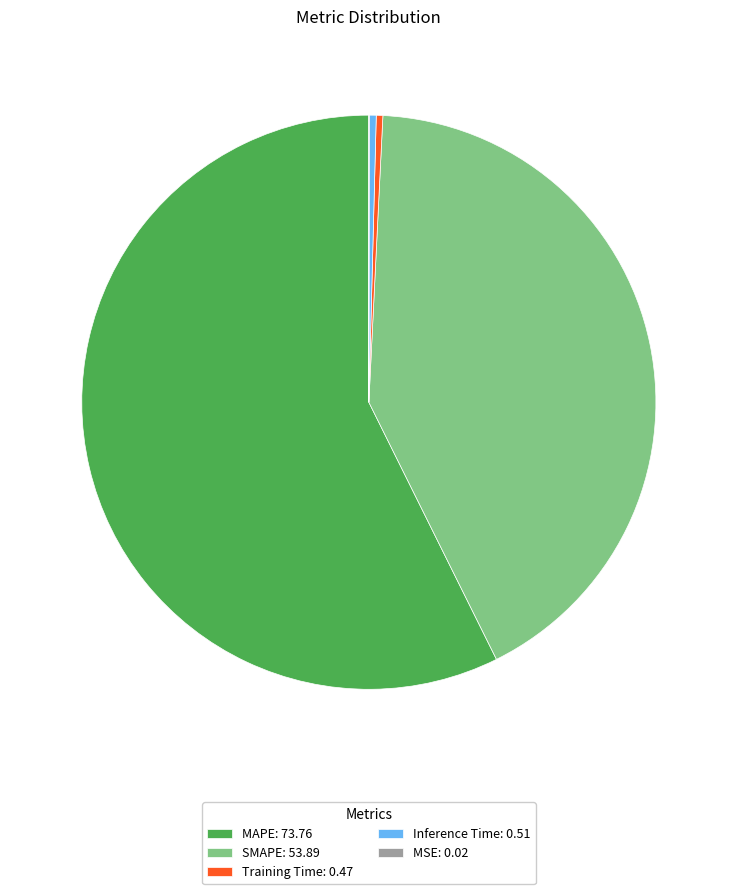

Is SMAPE: 53.89 the majority of the pie?

No